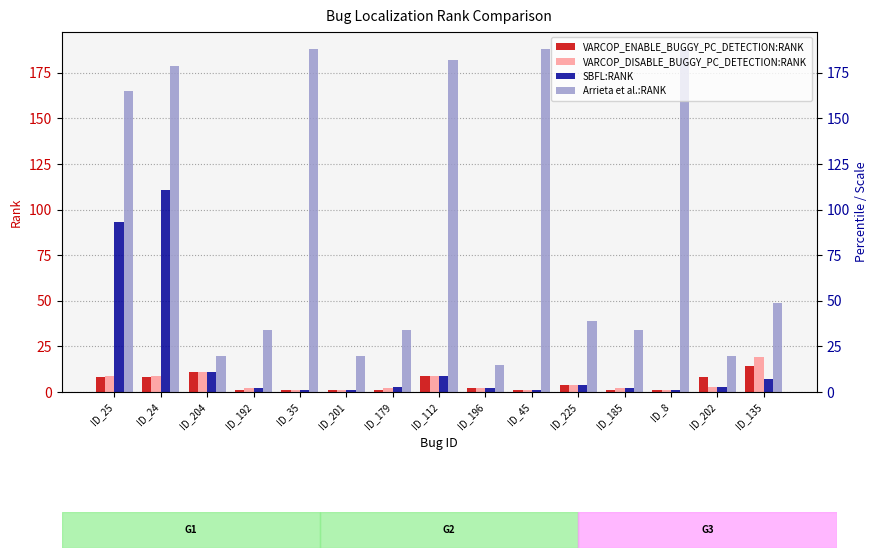

Reading left to right, what are all the values shown in this chart?

VARCOP_ENABLE_BUGGY_PC_DETECTION:RANK: ID_25=8	ID_24=8	ID_204=11	ID_192=1	ID_35=1	ID_201=1	ID_179=1	ID_112=9	ID_196=2	ID_45=1	ID_225=4	ID_185=1	ID_8=1	ID_202=8	ID_135=14
VARCOP_DISABLE_BUGGY_PC_DETECTION:RANK: ID_25=9	ID_24=9	ID_204=11	ID_192=2	ID_35=1	ID_201=1	ID_179=2	ID_112=9	ID_196=2	ID_45=1	ID_225=4	ID_185=2	ID_8=1	ID_202=3	ID_135=19
SBFL:RANK: ID_25=93	ID_24=111	ID_204=11	ID_192=2	ID_35=1	ID_201=1	ID_179=3	ID_112=9	ID_196=2	ID_45=1	ID_225=4	ID_185=2	ID_8=1	ID_202=3	ID_135=7
Arrieta et al.:RANK: ID_25=165	ID_24=179	ID_204=20	ID_192=34	ID_35=188	ID_201=20	ID_179=34	ID_112=182	ID_196=15	ID_45=188	ID_225=39	ID_185=34	ID_8=188	ID_202=20	ID_135=49